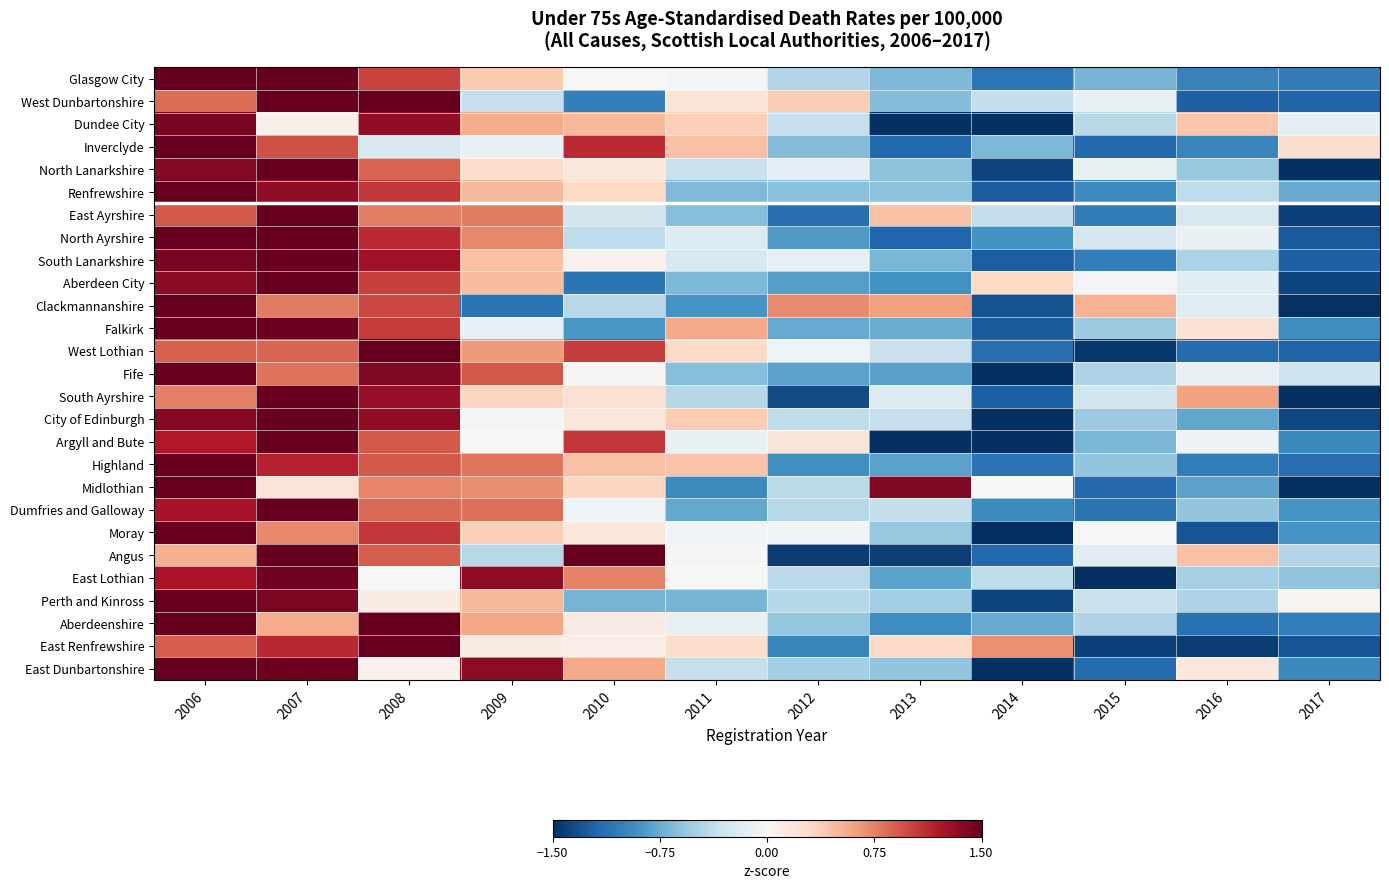

Which label corresponds to the largest value in the chart?

2006